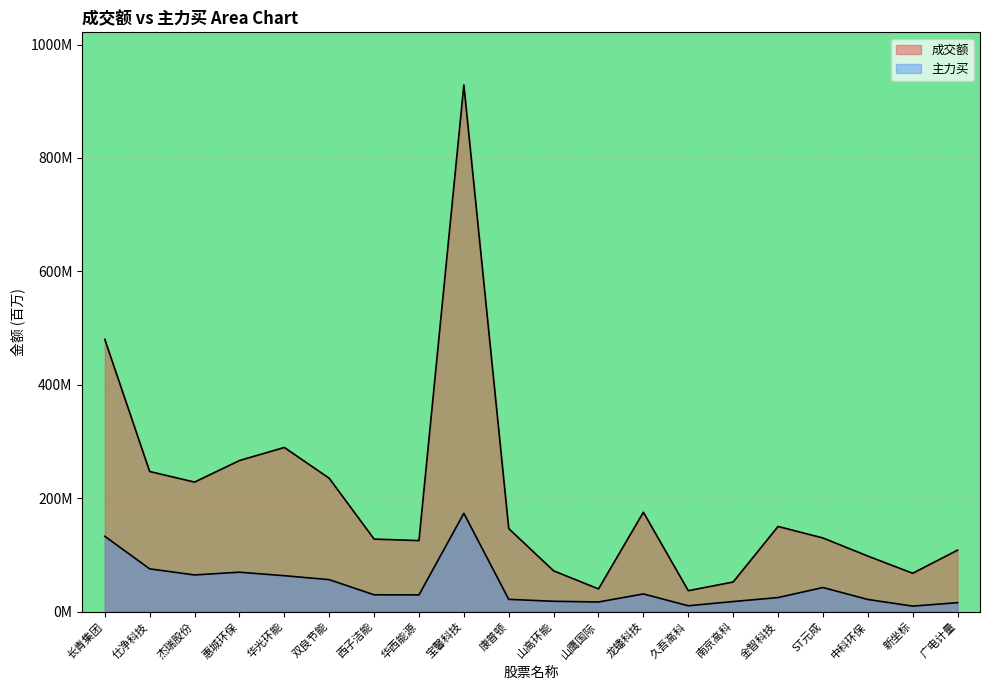

True or false: 主力买 and 成交额 cross at least once.

False